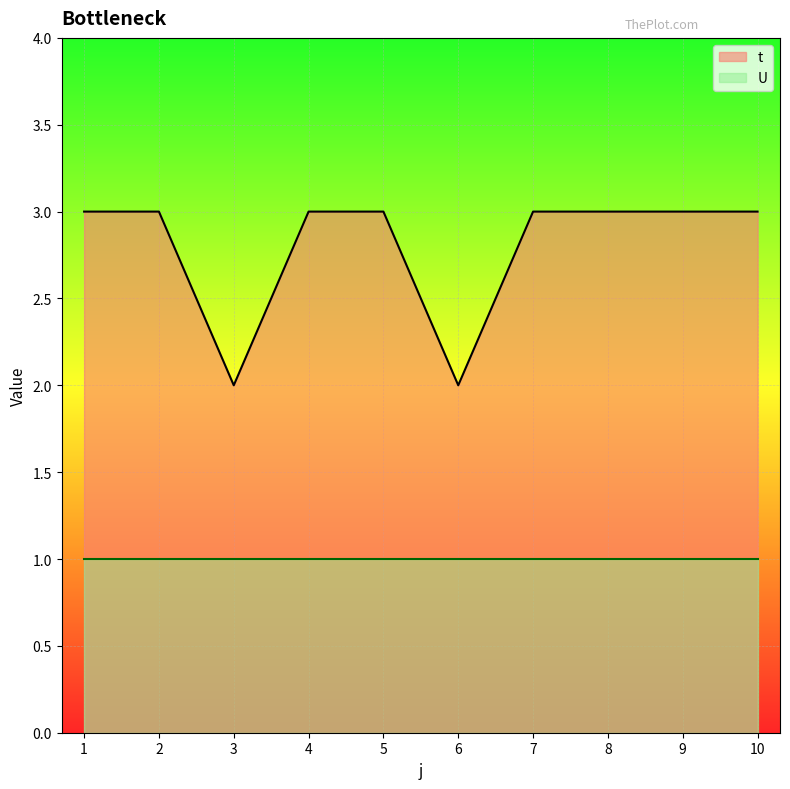

How many lines are shown in the chart?

2